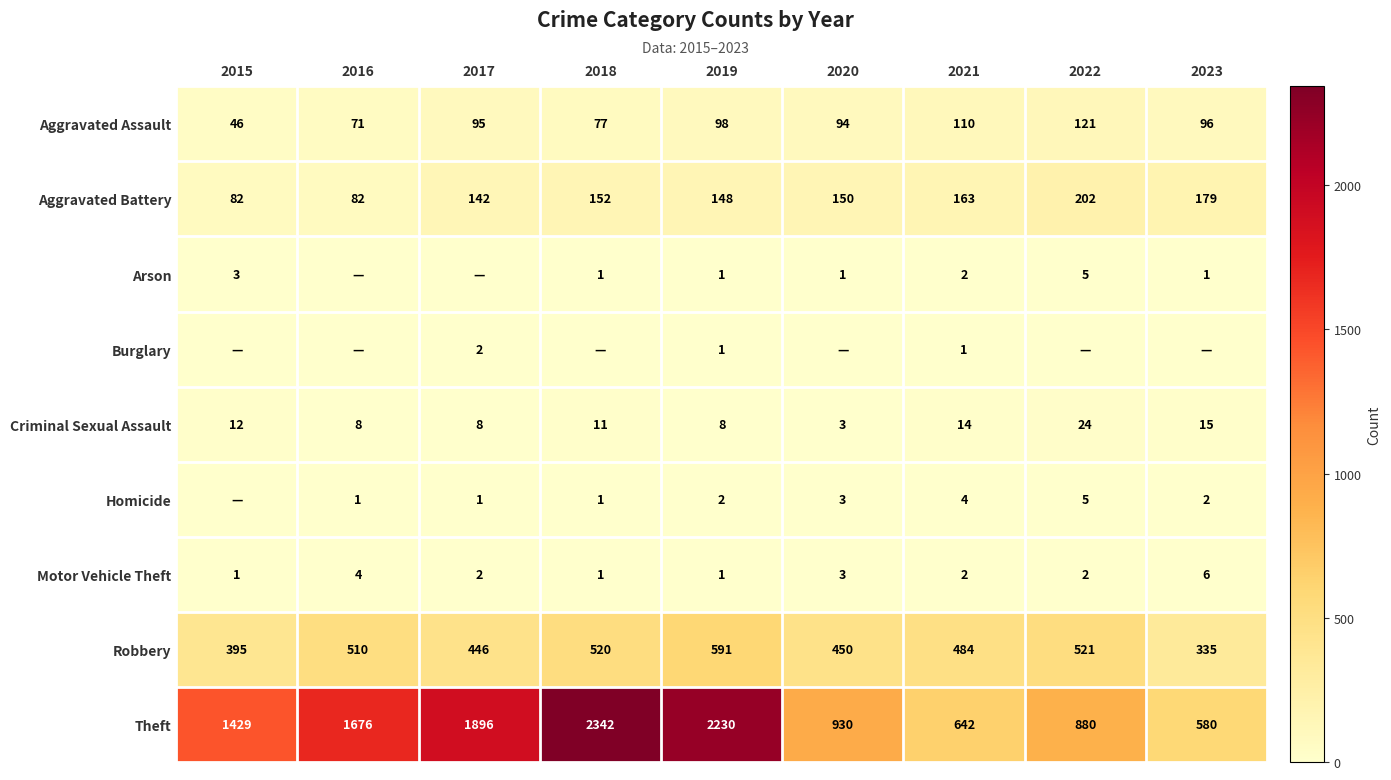

Which category has the lowest value in the Aggravated Assault series?

2015